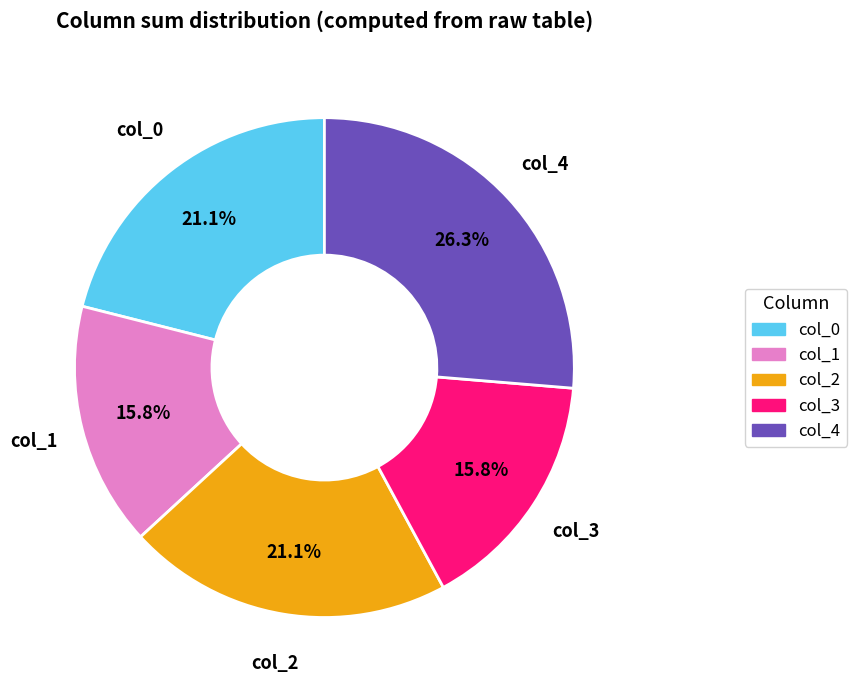

What is the largest slice in the pie chart?

col_4